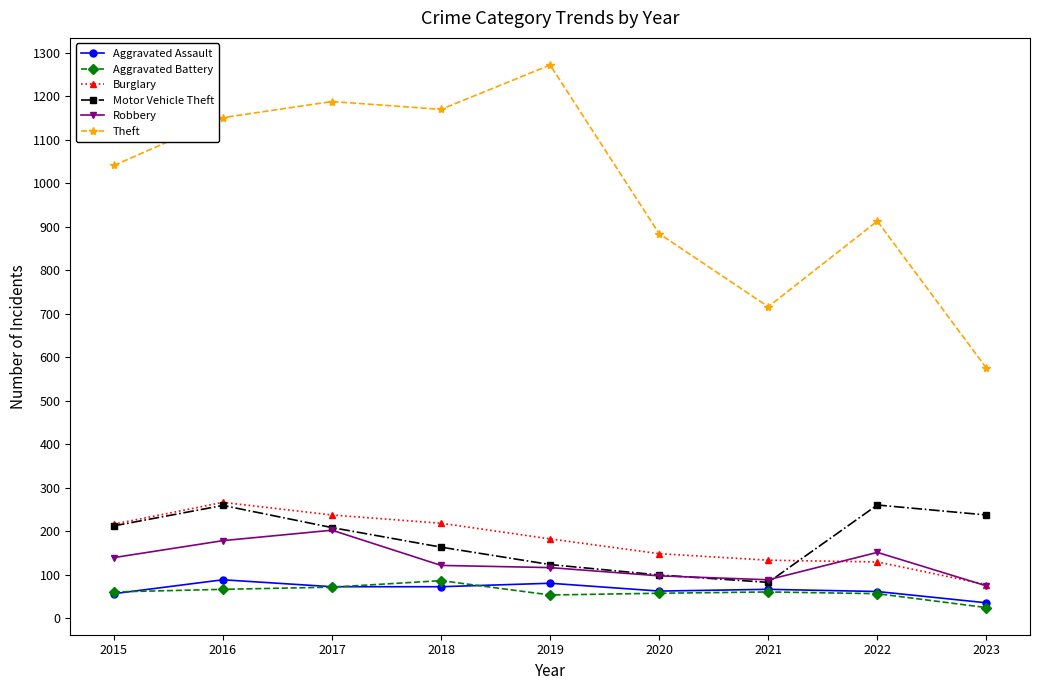

Is it true that Robbery equals 177 at 2019?

False